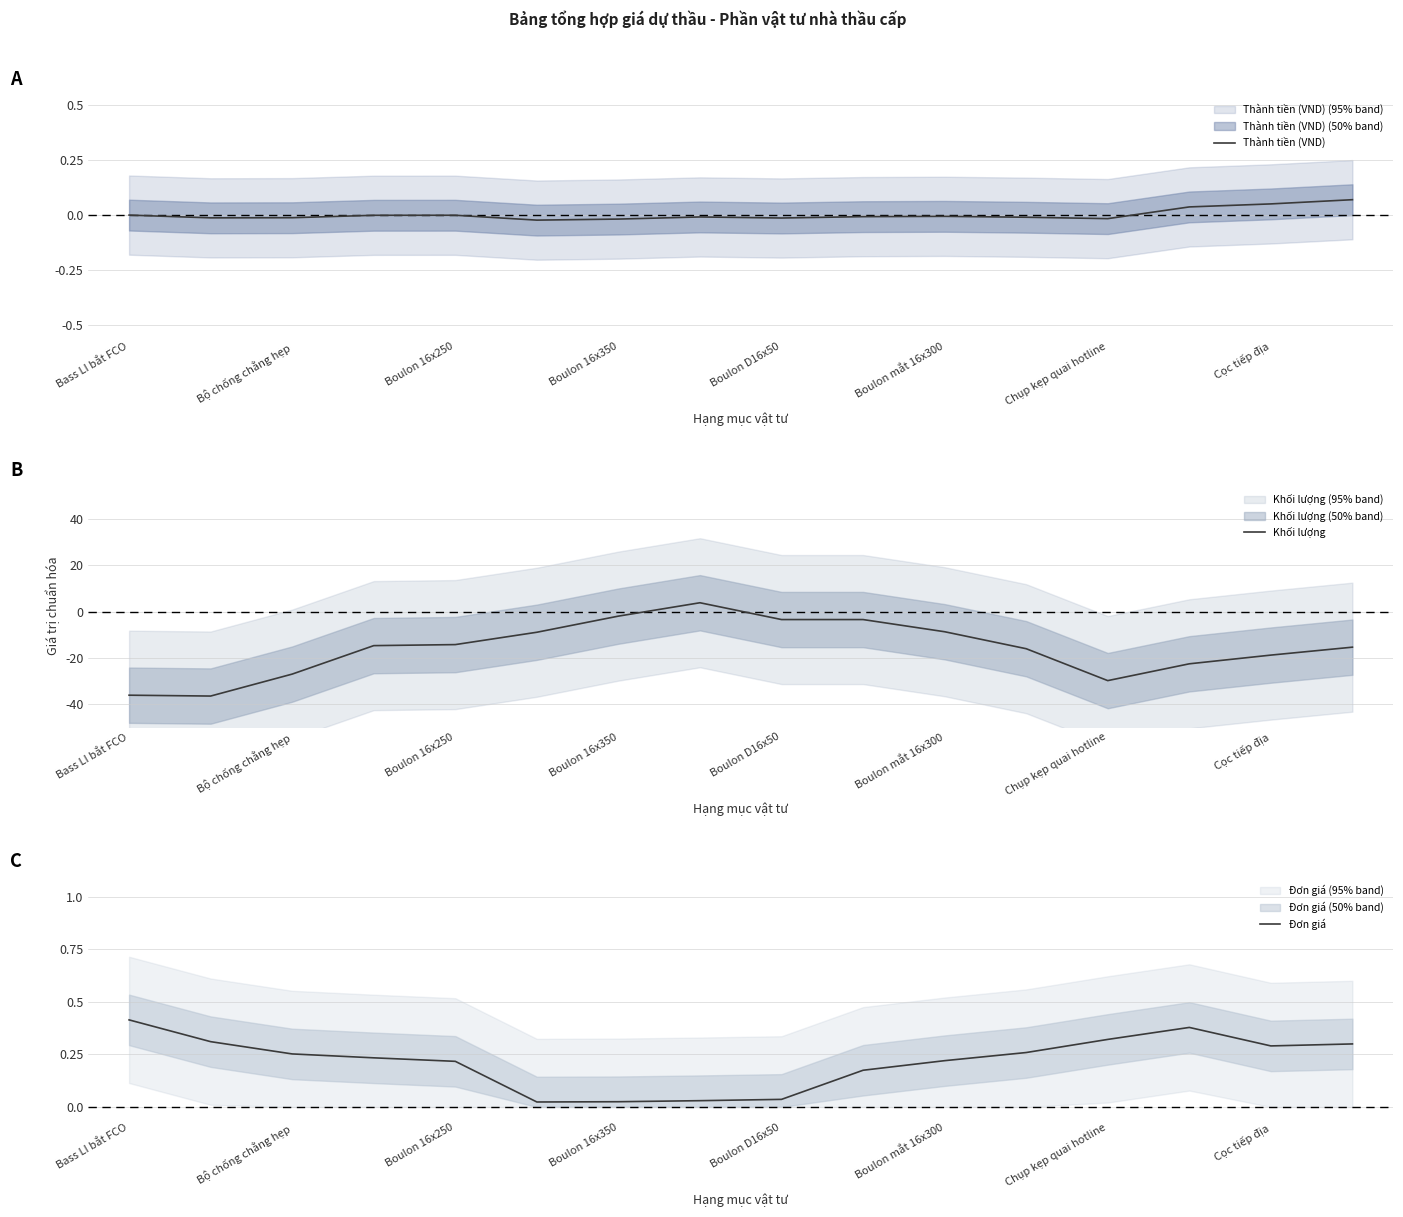

What is the difference between the maximum and minimum values in the Thành tiền (VND) series?

0.1